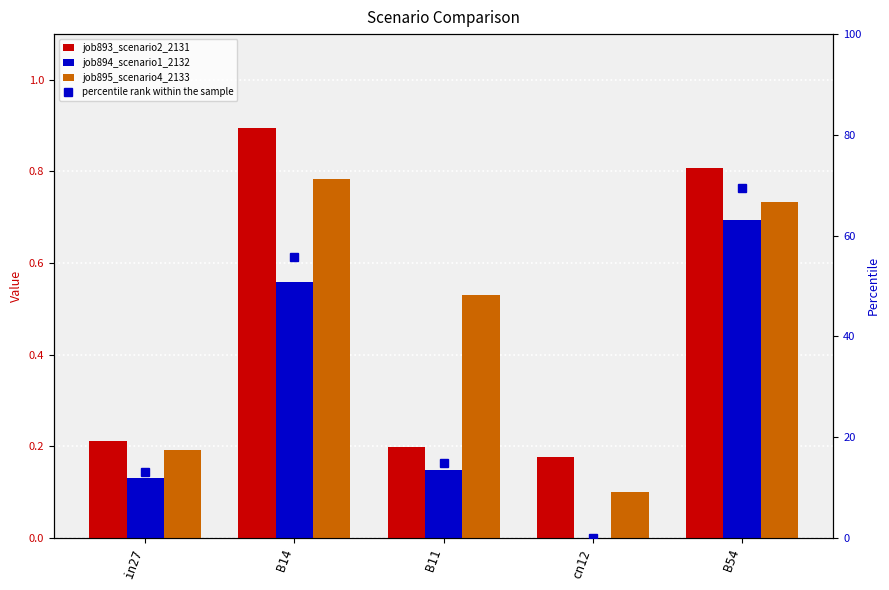

What value does the job894_scenario1_2132 series have at in27?

0.1